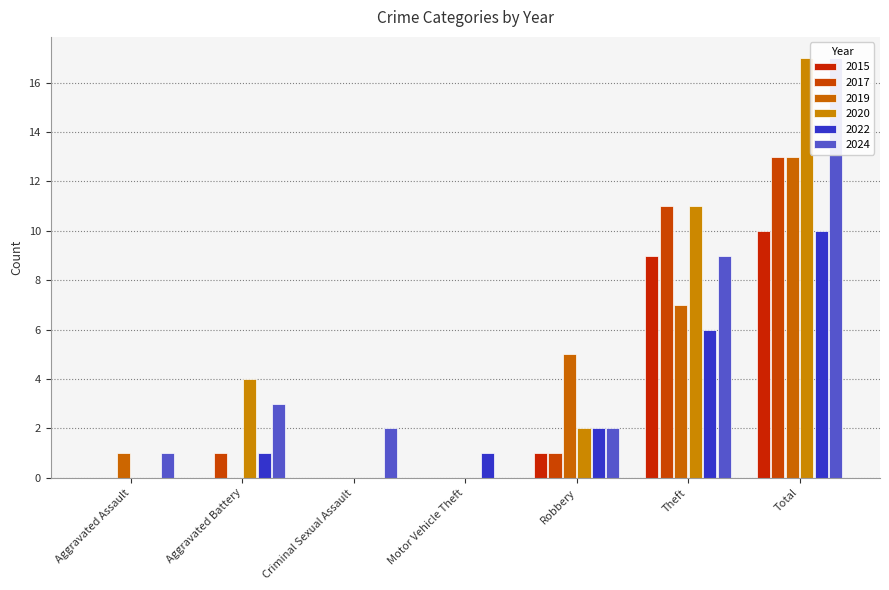

How many data points in 2015 are above 0?

3